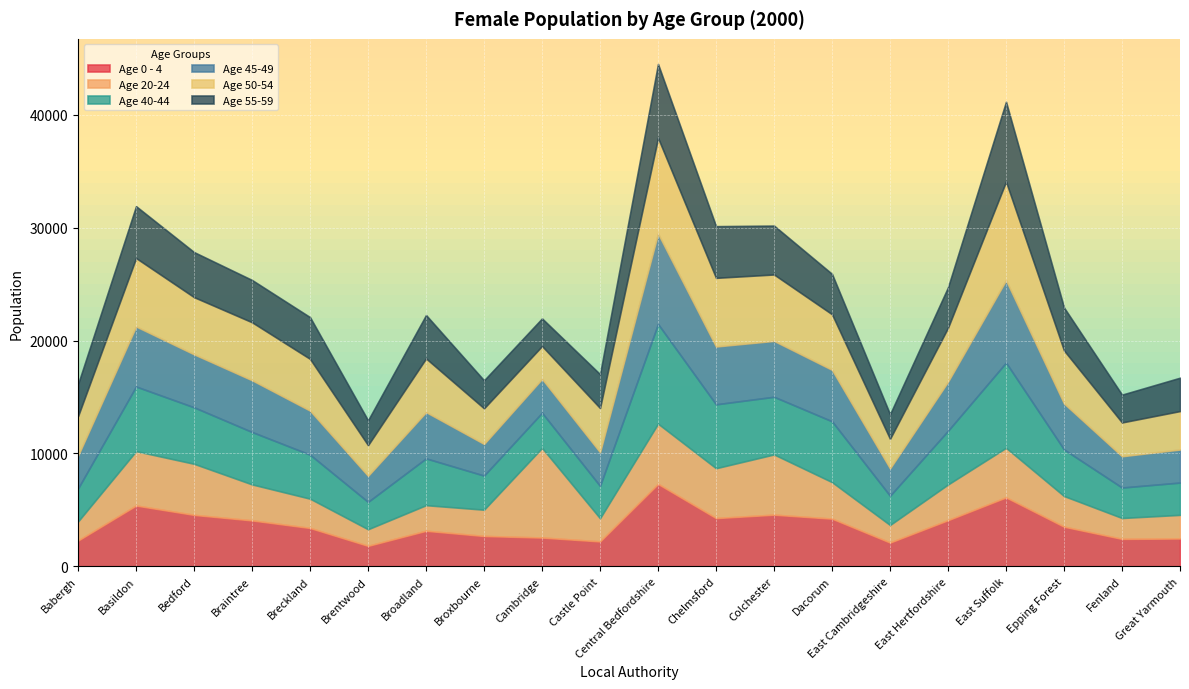

What are all the series names shown in the legend?

Age 0 - 4, Age 20-24, Age 40-44, Age 45-49, Age 50-54, Age 55-59